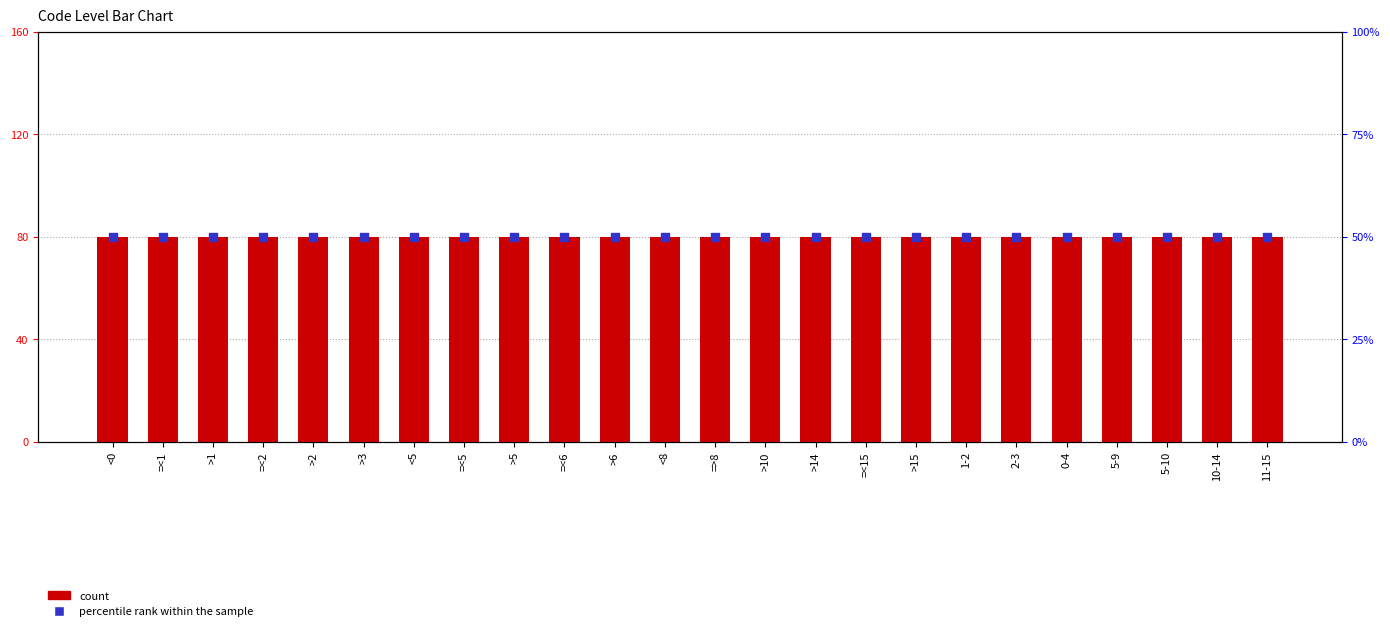

At which category is the sum across all series the highest?

<0